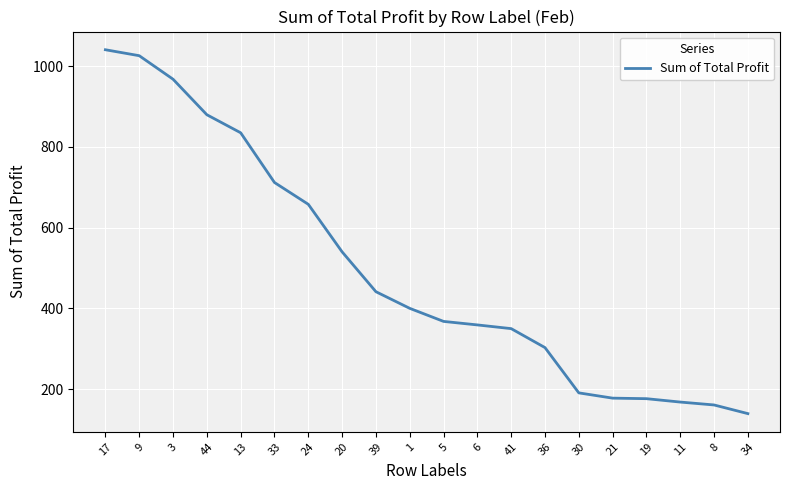

Is this an area chart (filled region under the line)?

No